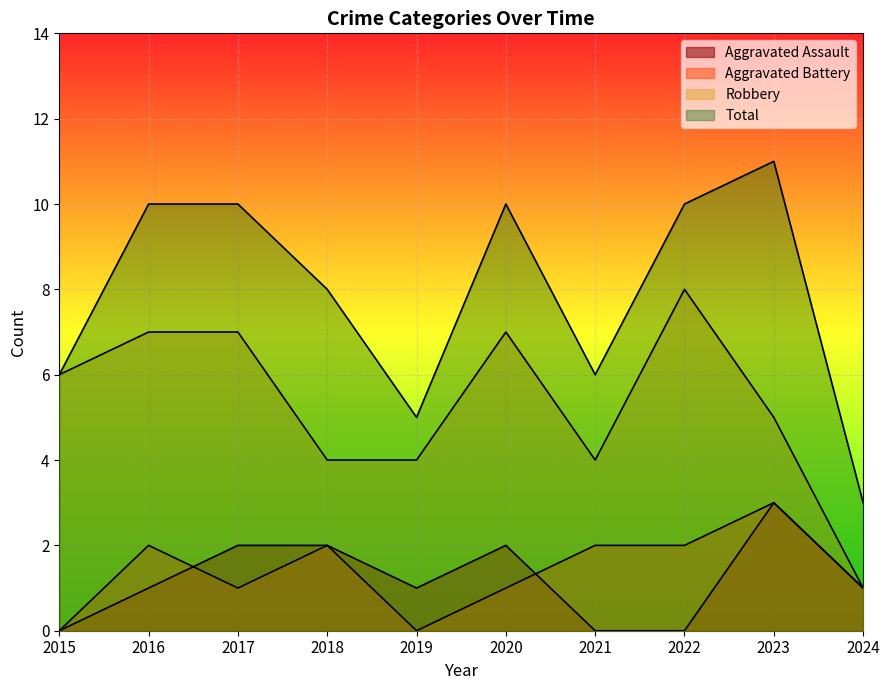

In Aggravated Battery, how many points are lower than both neighbors (excluding endpoints)?

2